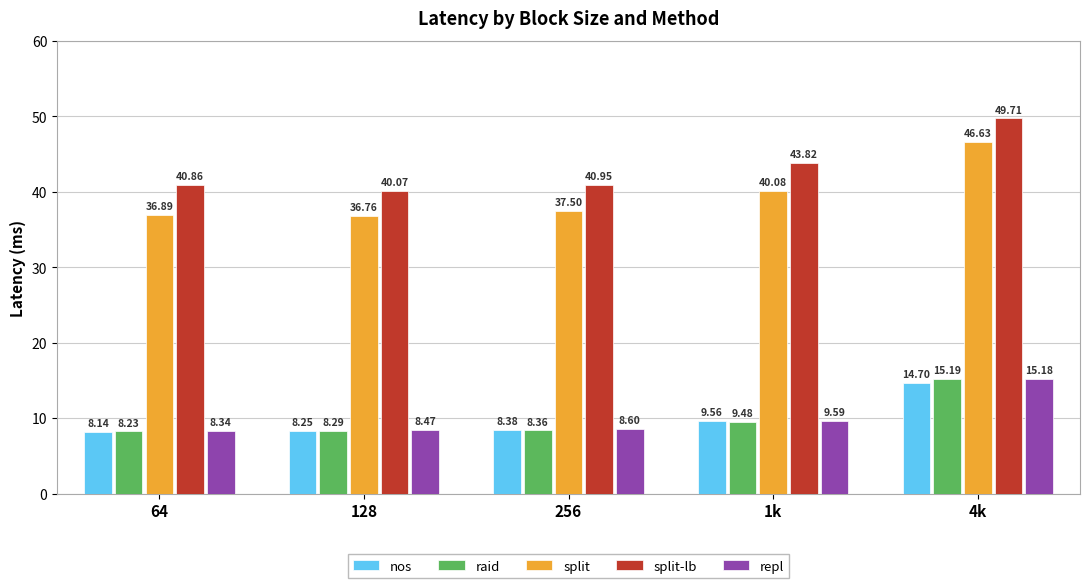

How many bars are there in total?

25